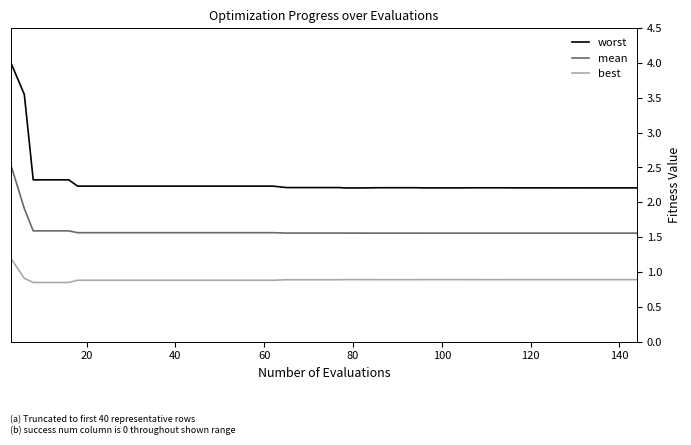

Rank the series by their maximum value, from lowest to highest.

best, mean, worst